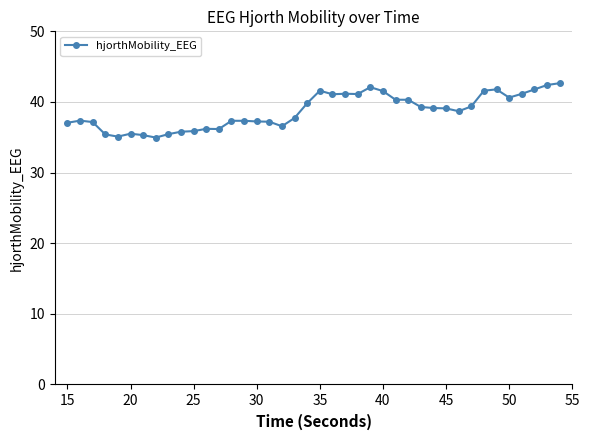

True or false: there are more than 2 points higher than both neighbors.

True